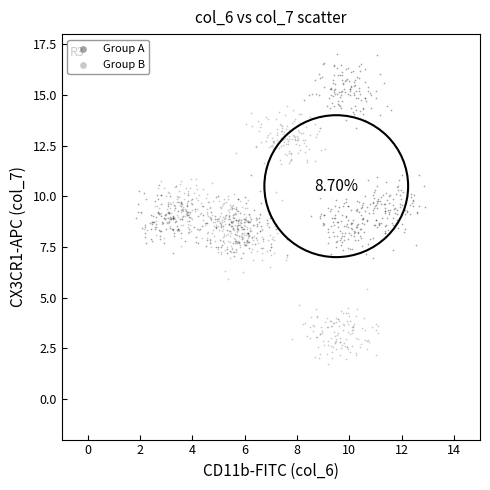

Which series has the widest spread of Y values?

Group B